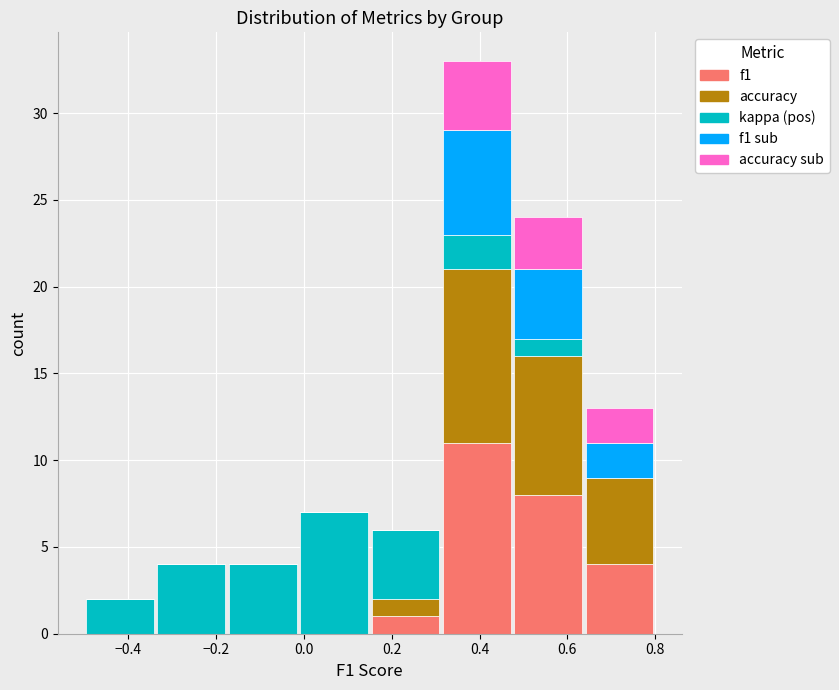

Which range on the x-axis has the tallest stacked bar (by total height)?

0.32 to 0.48